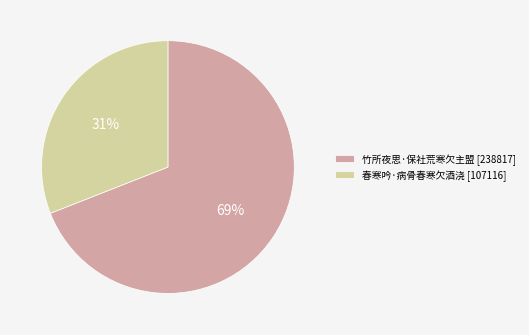

Which has a higher value, 春寒吟·病骨春寒欠酒浇 or 竹所夜思·保社荒寒欠主盟?

竹所夜思·保社荒寒欠主盟